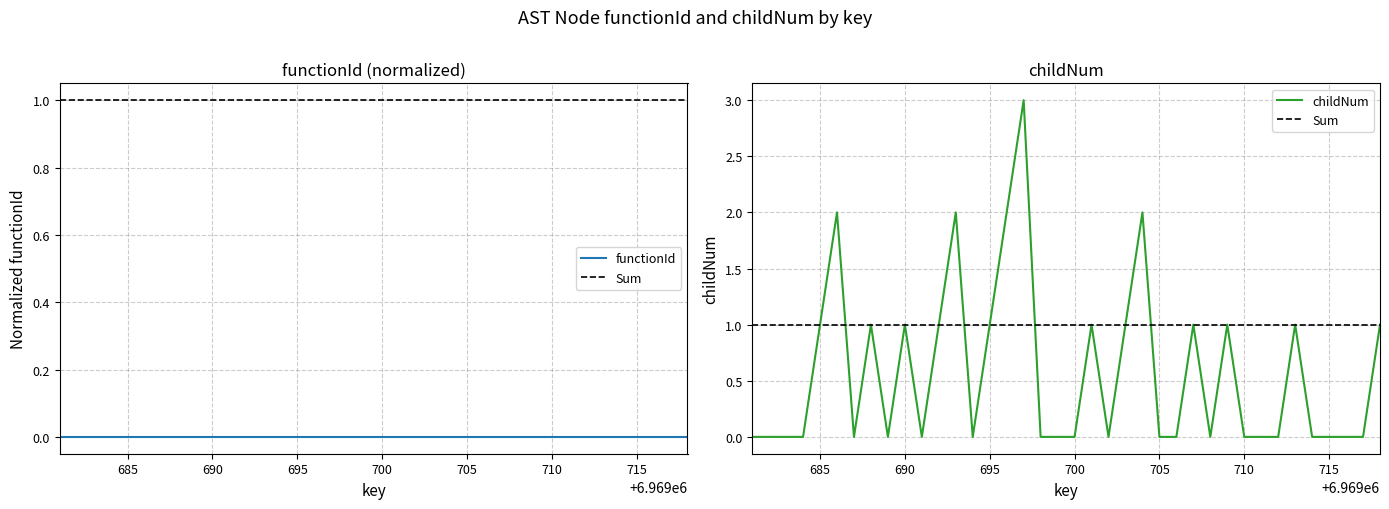

What is the maximum value for childNum?

3